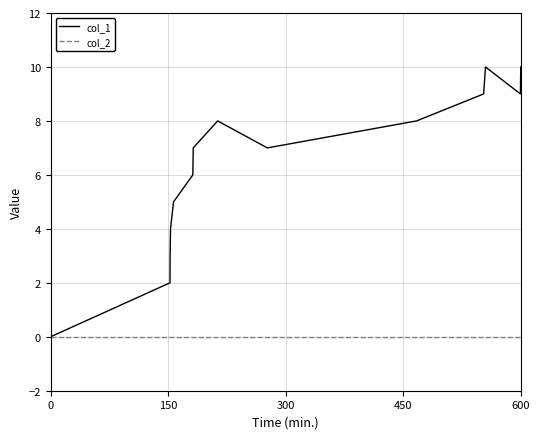

Which series has the widest spread of values?

col_1